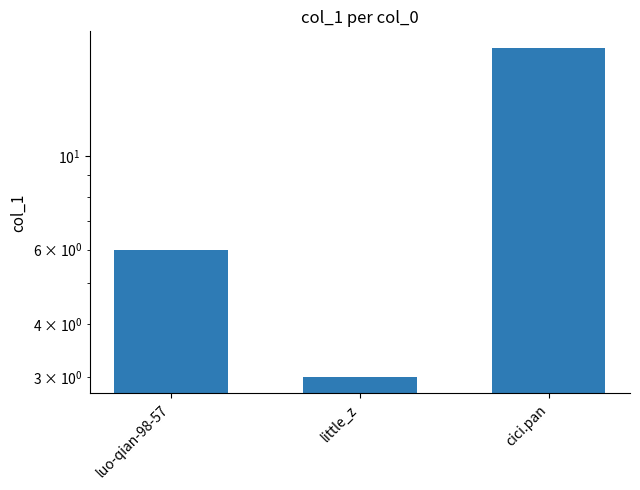

How many bars are there in total?

3